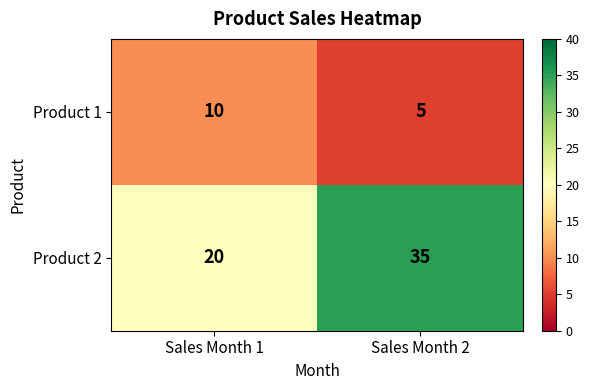

What is the minimum value shown in the chart?

5